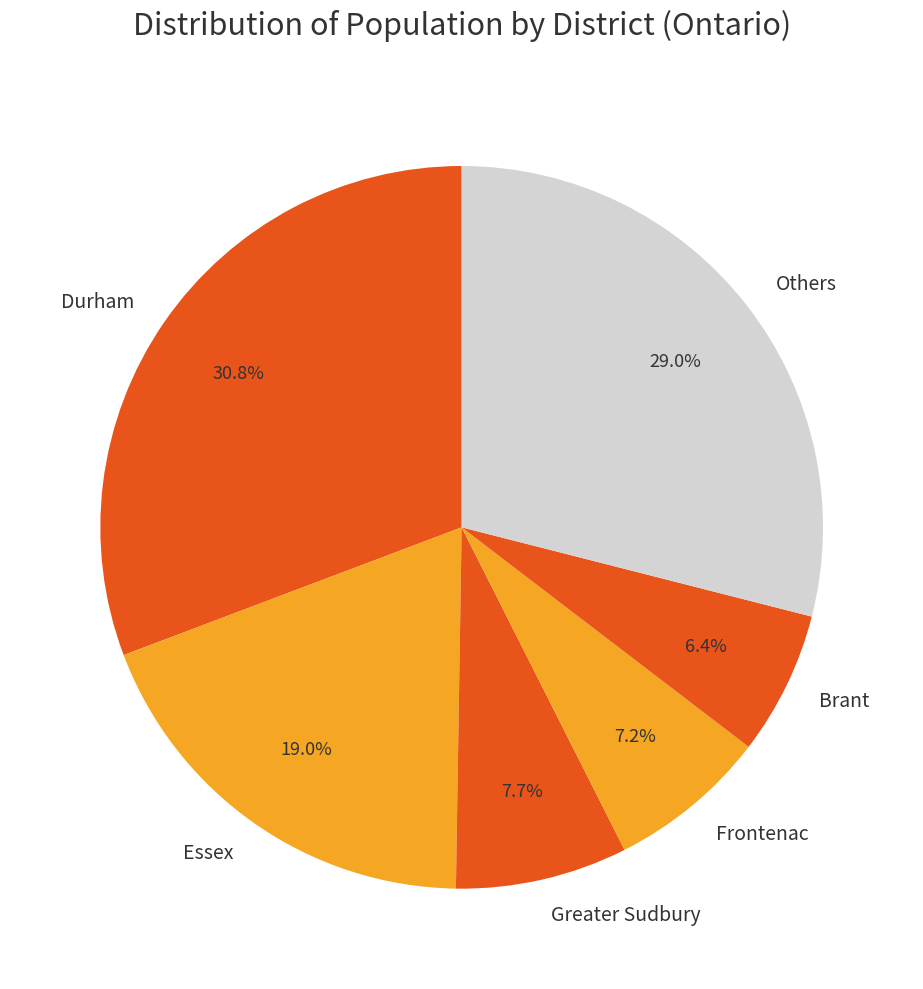

To the nearest percent, what is the difference between the largest and smallest slice percentages?

24%